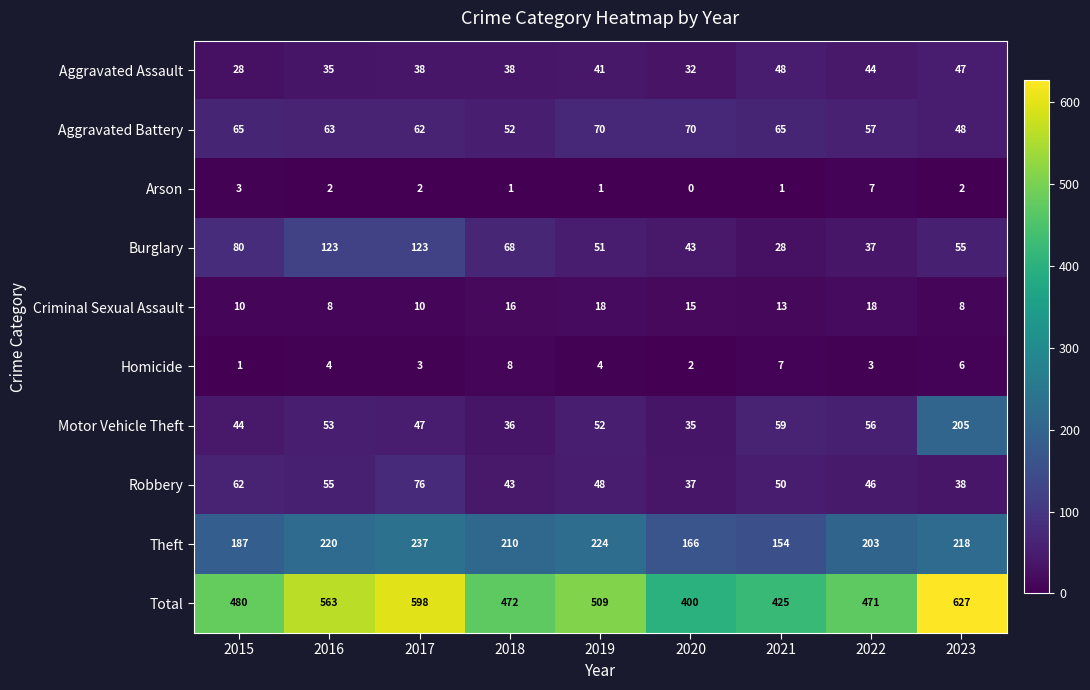

How many data points in Theft are less than 210?

4